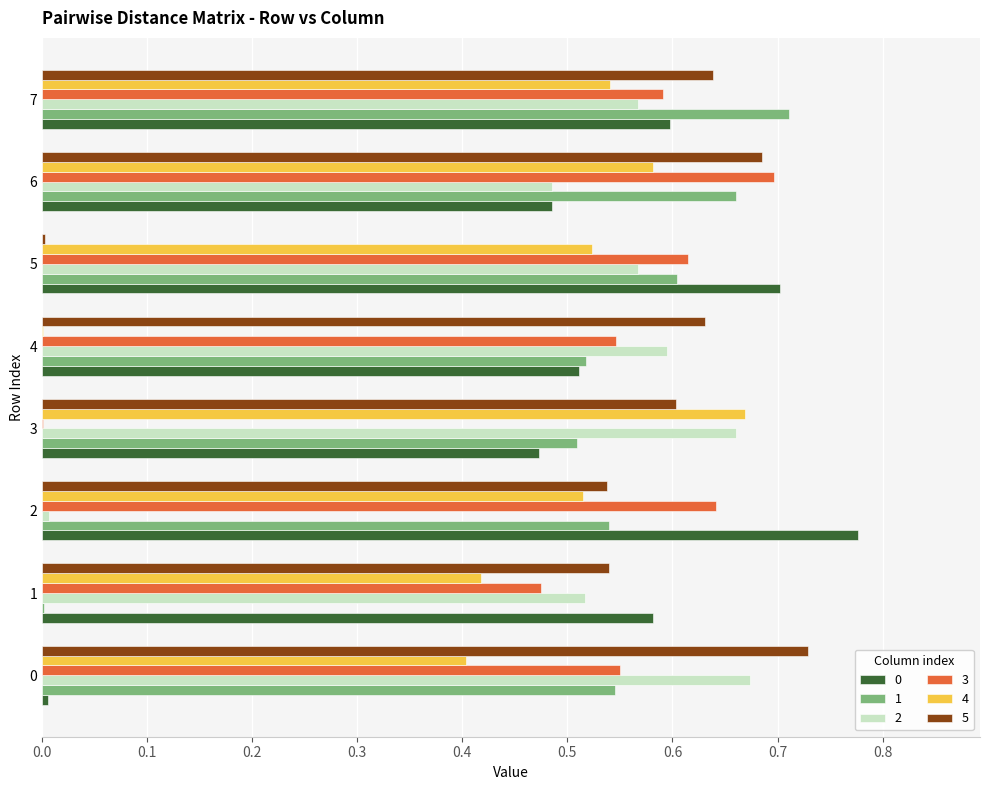

The 0 series shows 0.0 at 0. True or false?

True